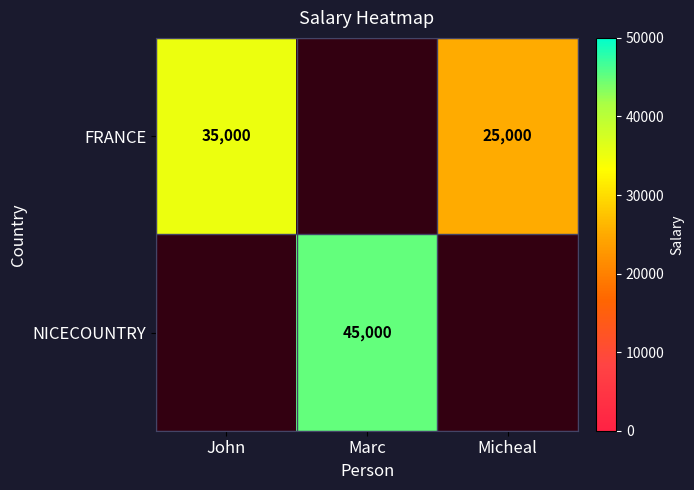

The FRANCE series shows 25000 at Micheal. True or false?

True